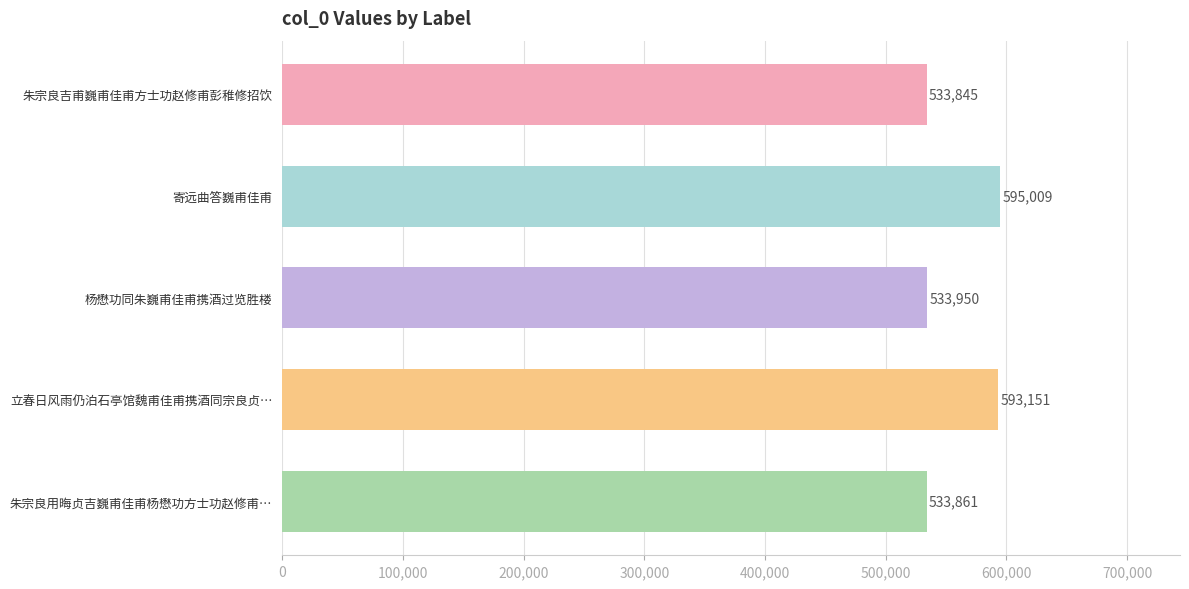

Count the number of categories in the chart.

5